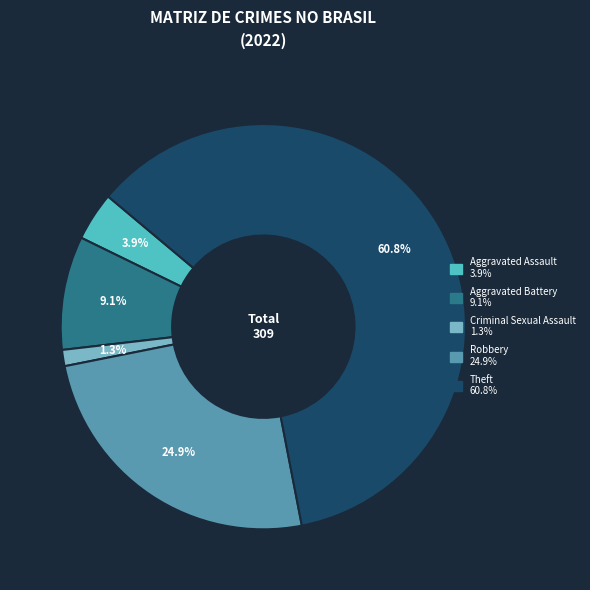

Does any single category account for the majority?

Yes